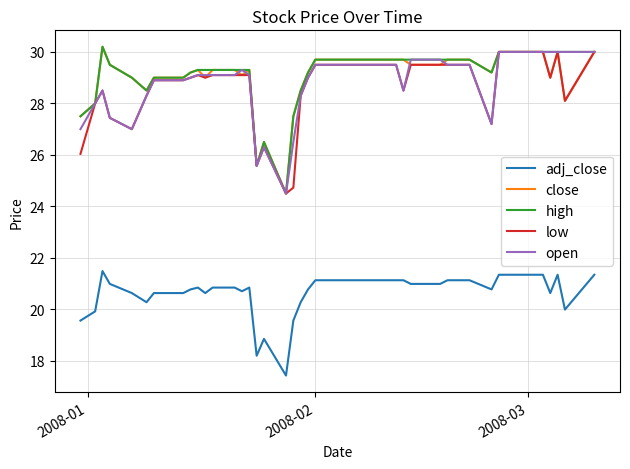

What is the maximum value for low?

30.0